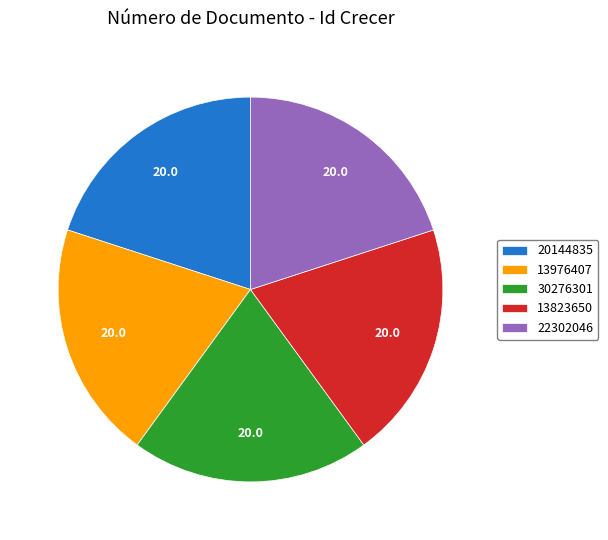

Is 13976407 the majority of the pie?

No